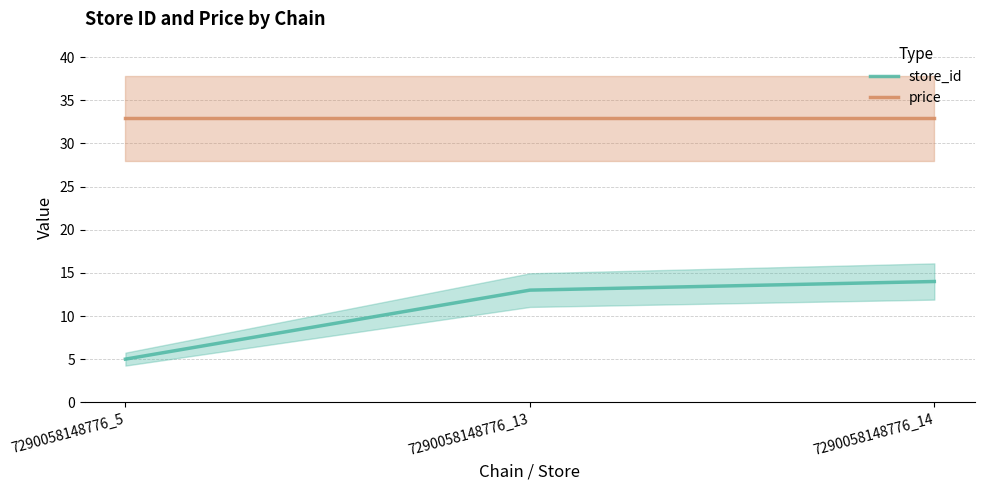

Which category has the highest value in the price series?

7290058148776_5